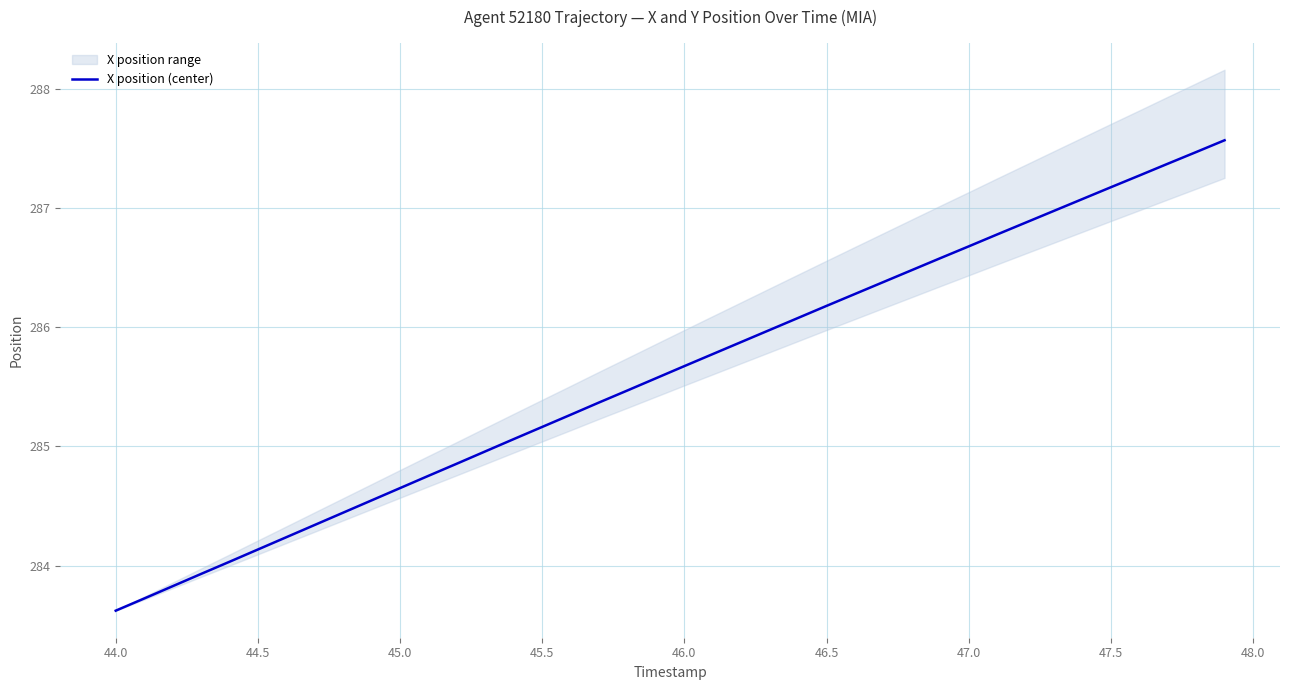

What is the lowest value of the X position (center) series?

283.6